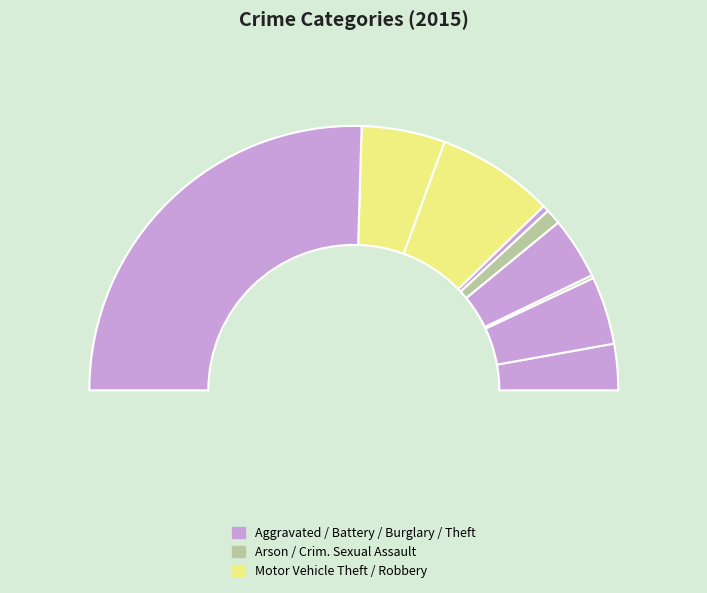

Does Motor Vehicle Theft represent more than half of the total?

No